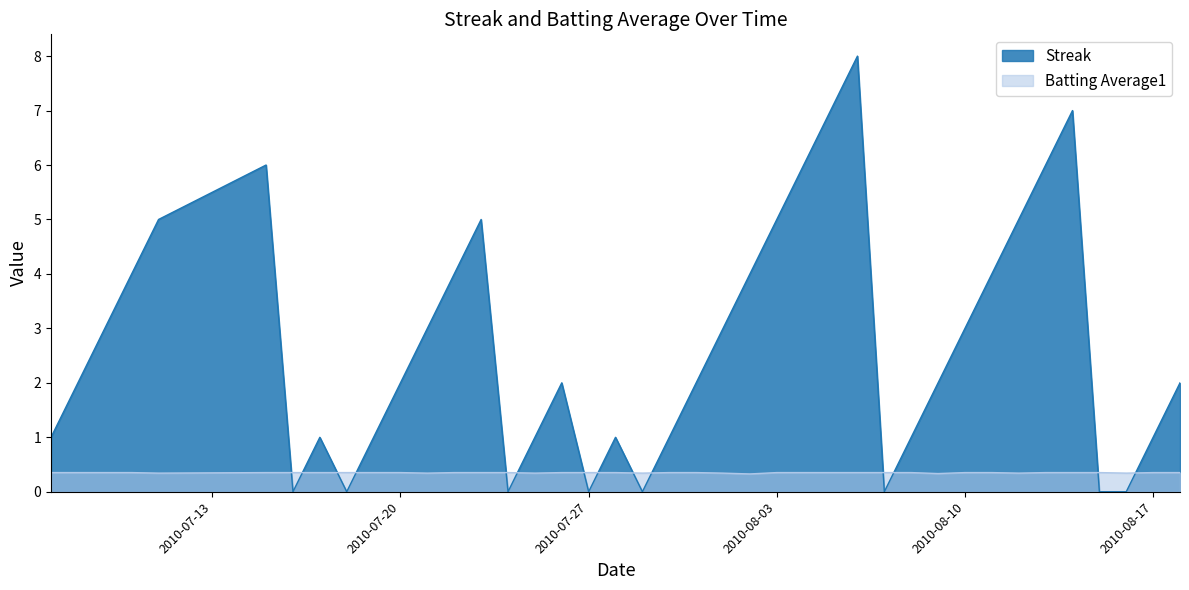

At 2010-07-07, list the series in order from smallest to largest.

Batting Average1, Streak